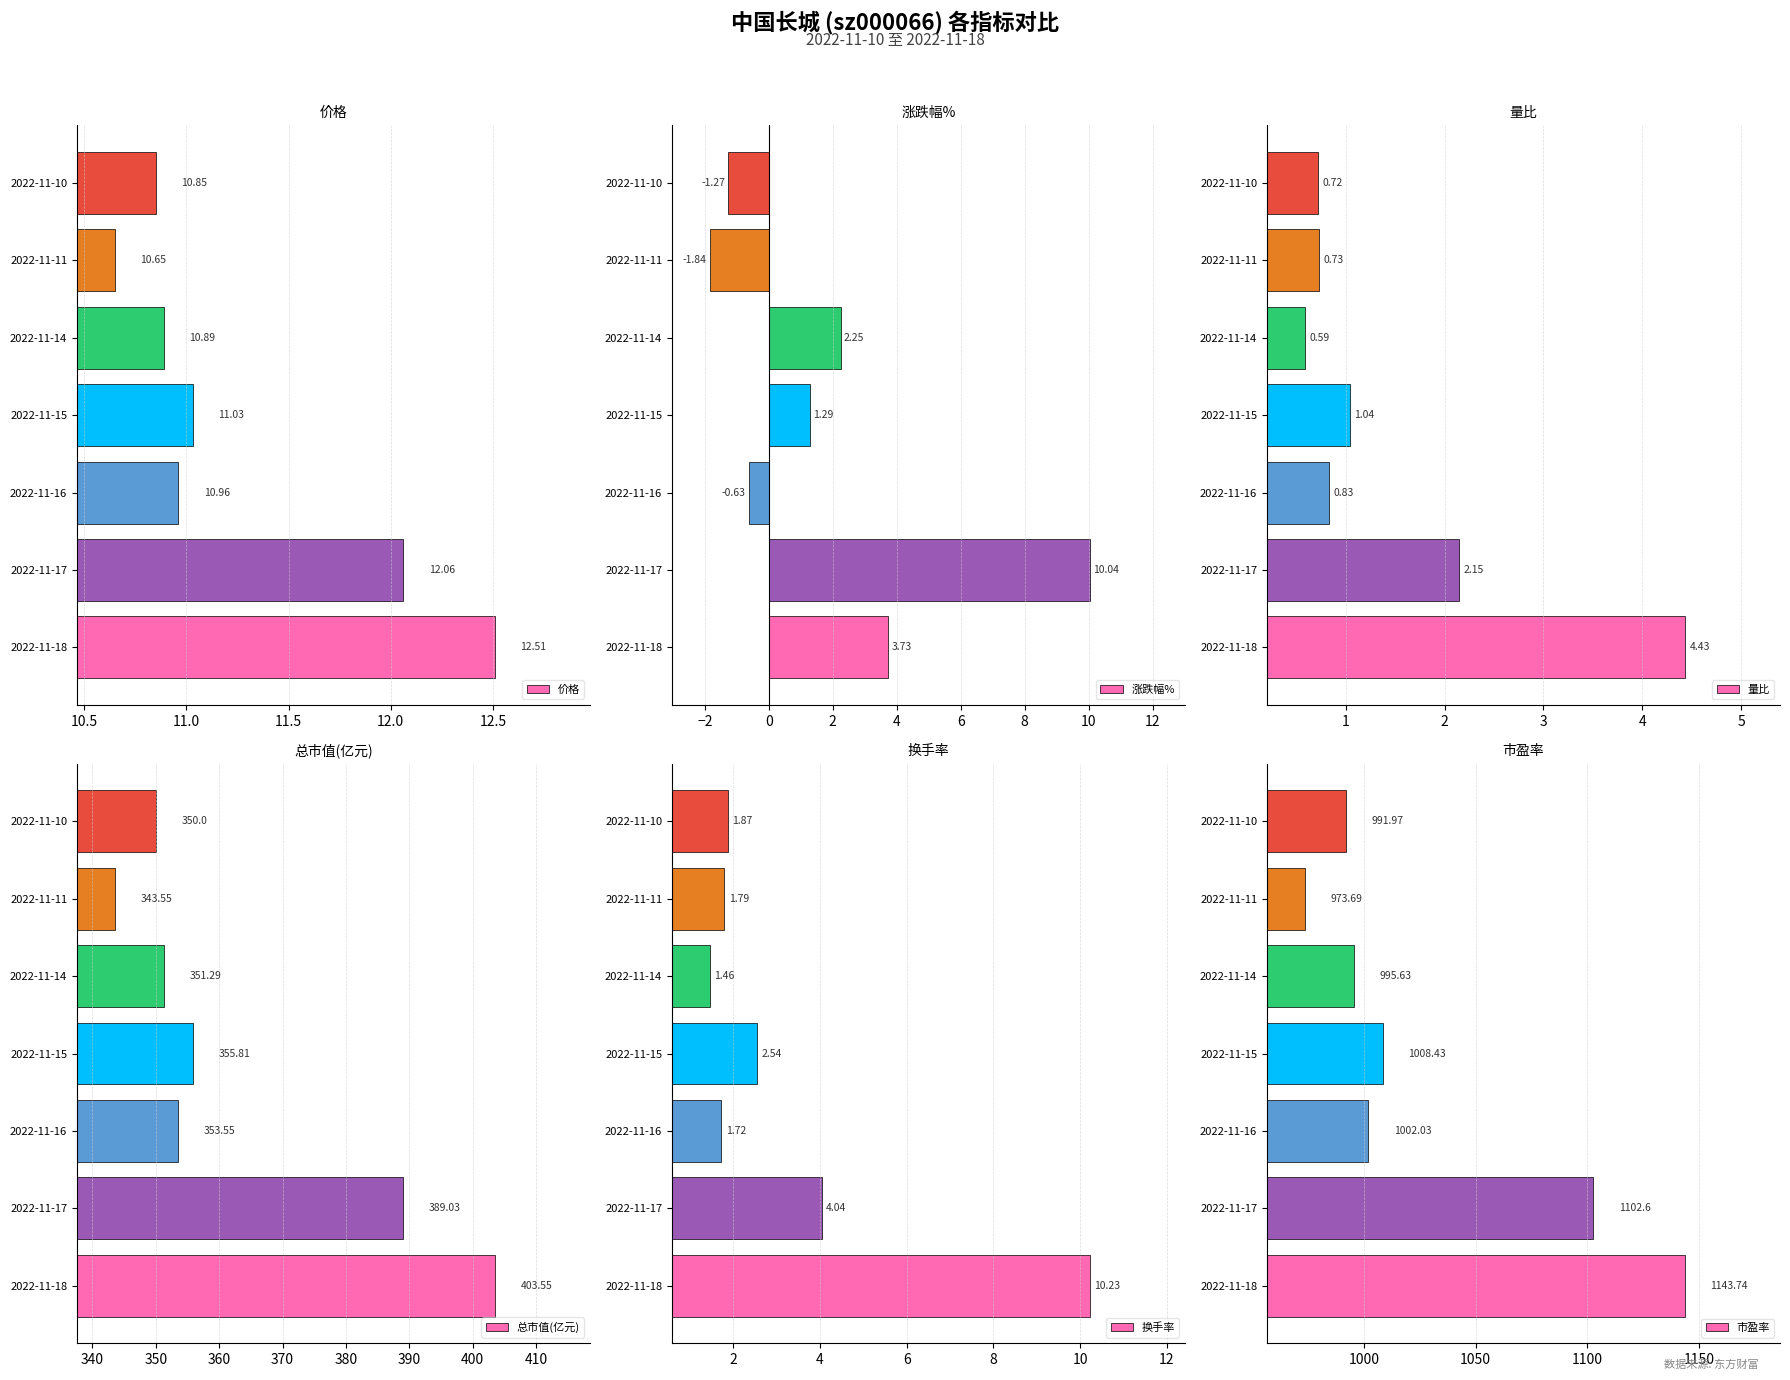

Count the number of data series in this chart.

6